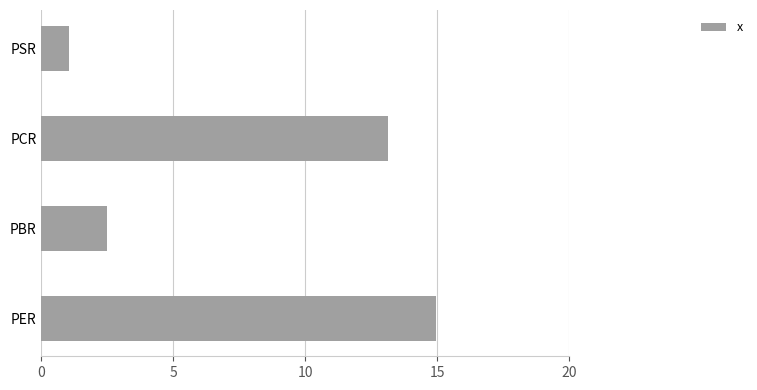

How many values exceed 13?

2